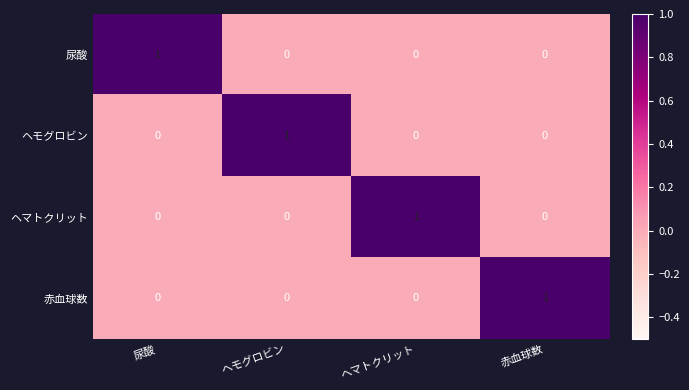

What is the difference between the highest and lowest values at ヘマトクリット?

1